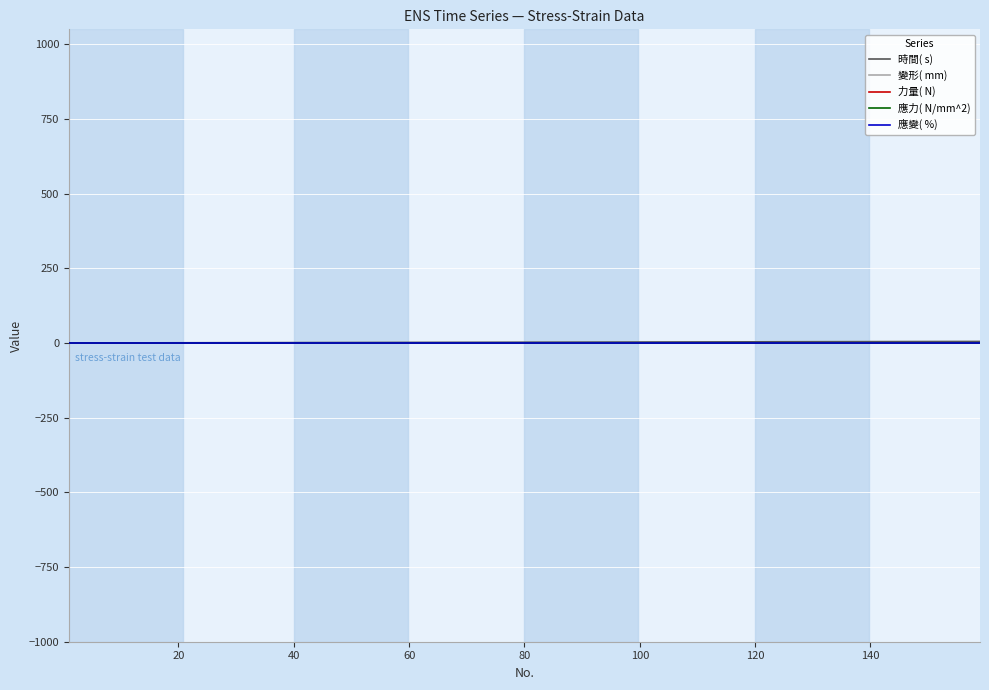

Does the chart display data point markers on the line(s)?

No